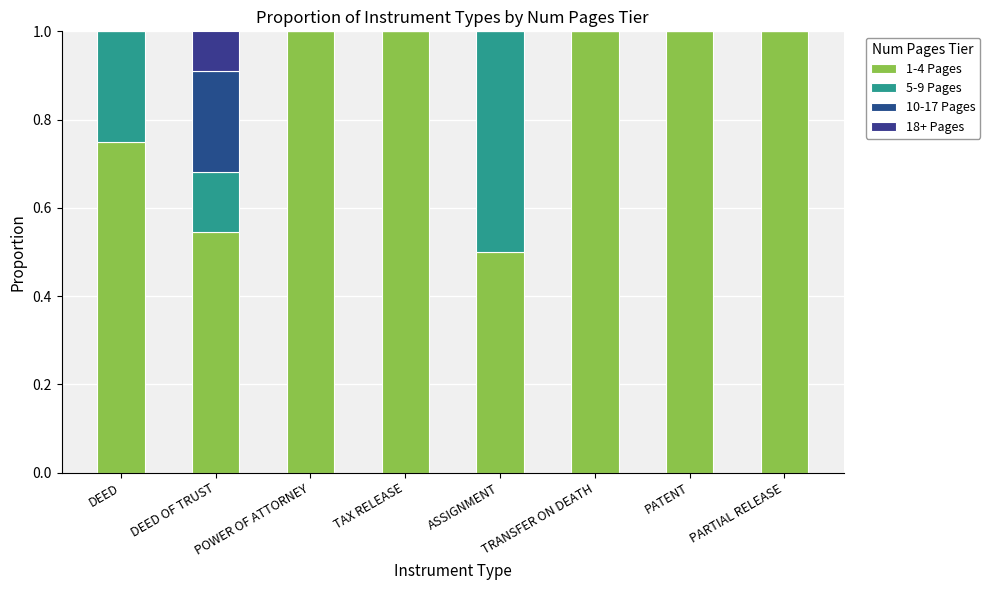

What is the sum of all 18+ Pages values?

0.1